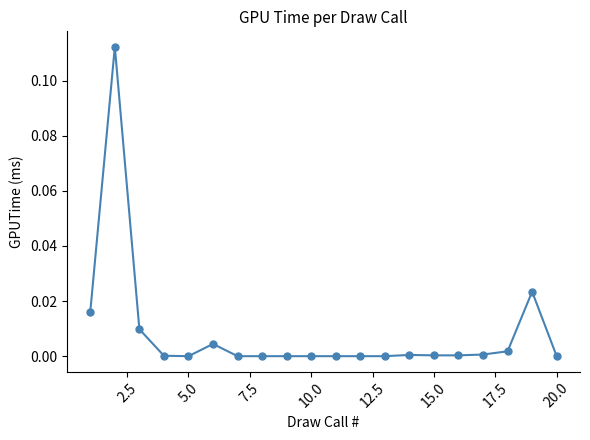

True or false: there are more than 0 points higher than both neighbors.

True